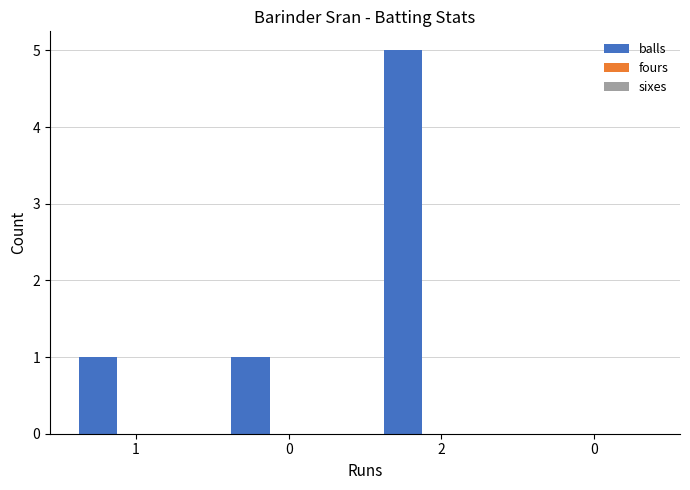

How many distinct data groups are displayed?

1